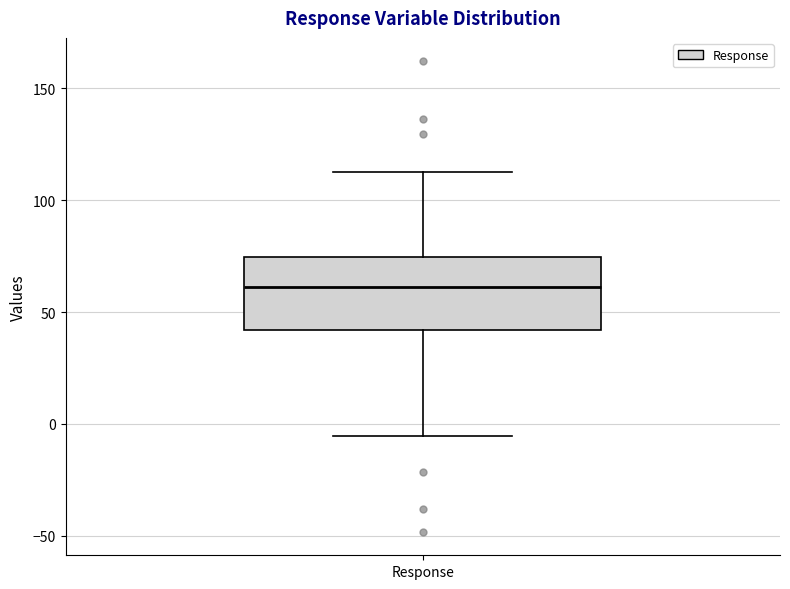

Read this box plot against the y-axis: the position of the median line, the range covered by the box, and the ends of both whiskers. The values are not printed on the chart, so give them approximately, as read against the axis.

median 60, box 40 to 75, whiskers -5 to 115